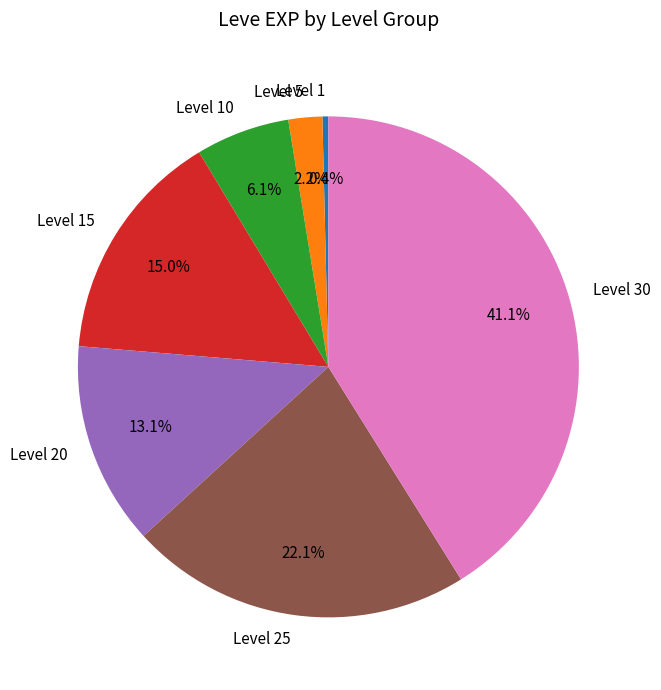

What percentage is the Level 10 slice, to the nearest percent?

6%